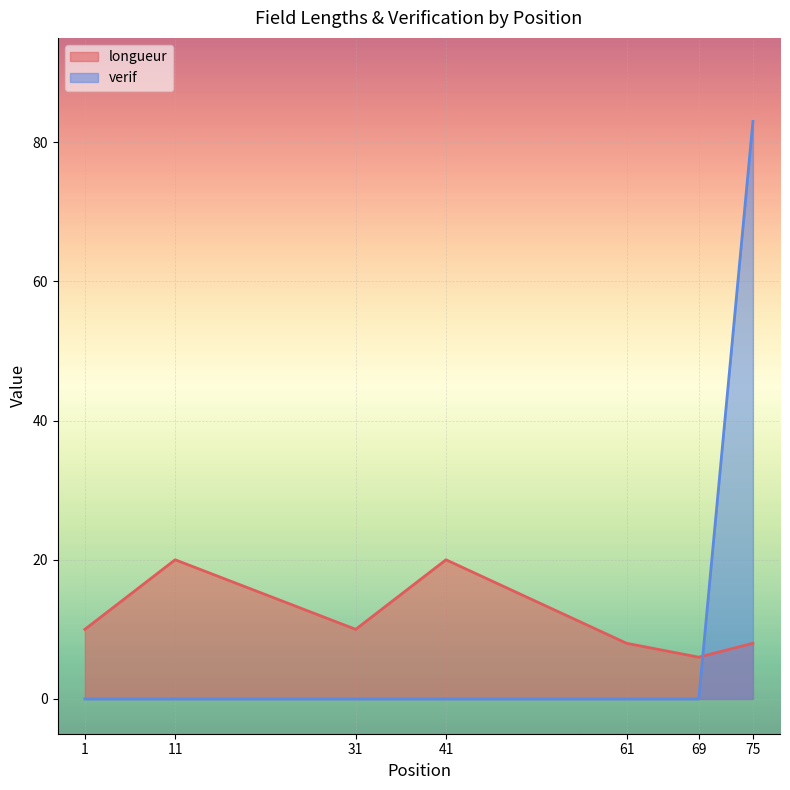

Where is verif nearest to the value 41?

1